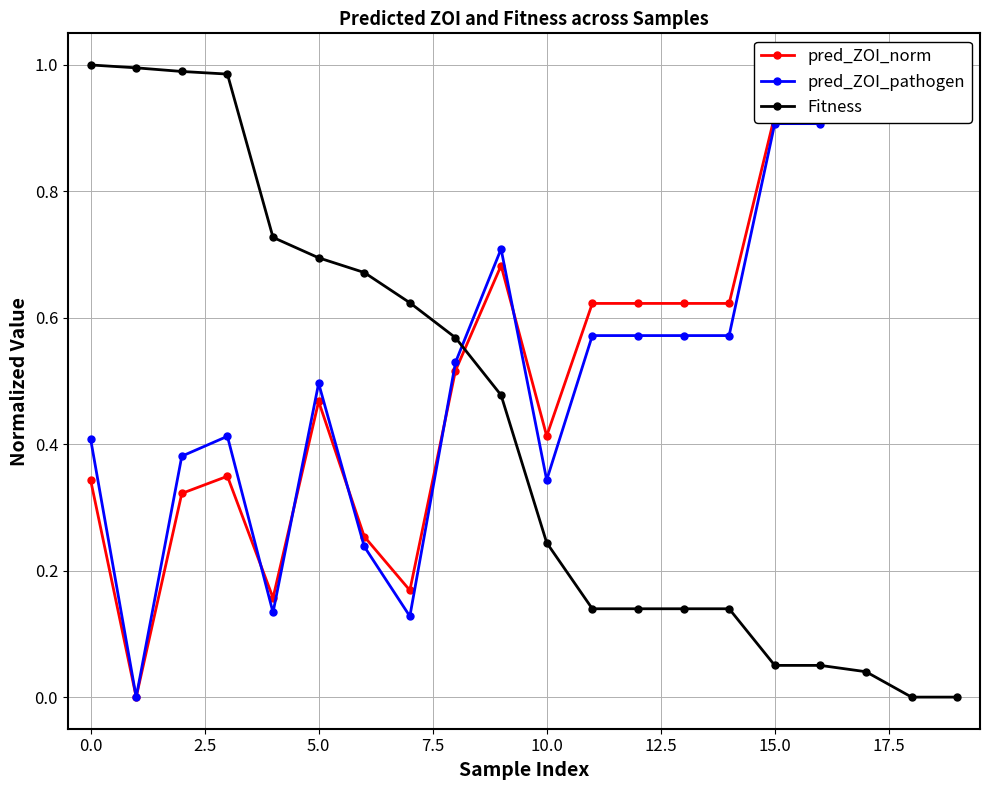

Does the chart have visible grid lines?

Yes